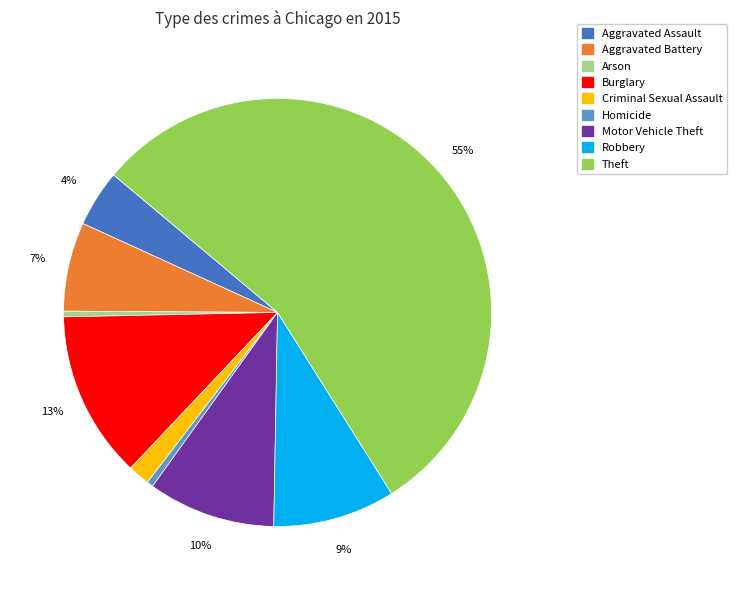

Count the number of slices in the pie.

9